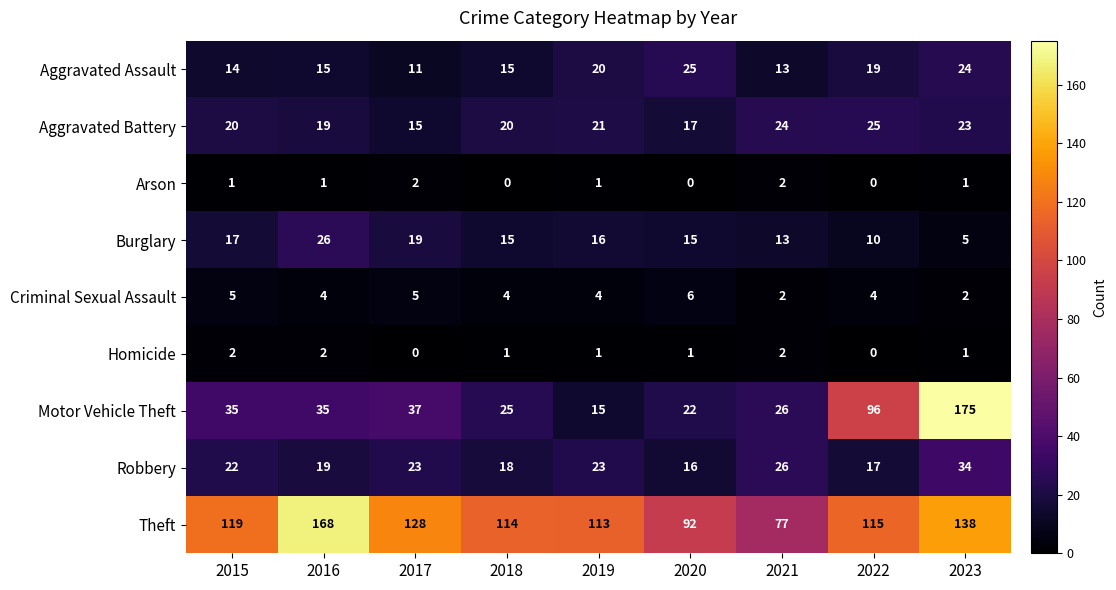

At which label does Motor Vehicle Theft reach its minimum?

2019